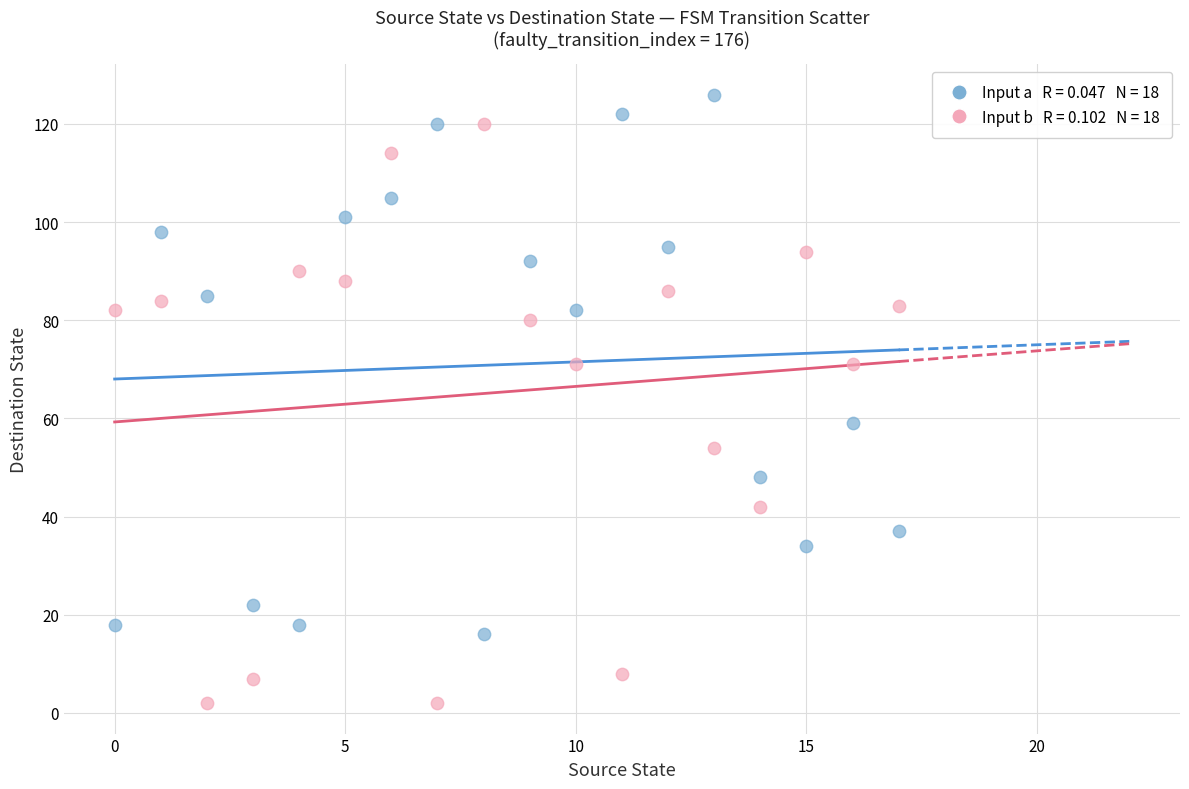

Across all series, what Y value is closest to 64?

59